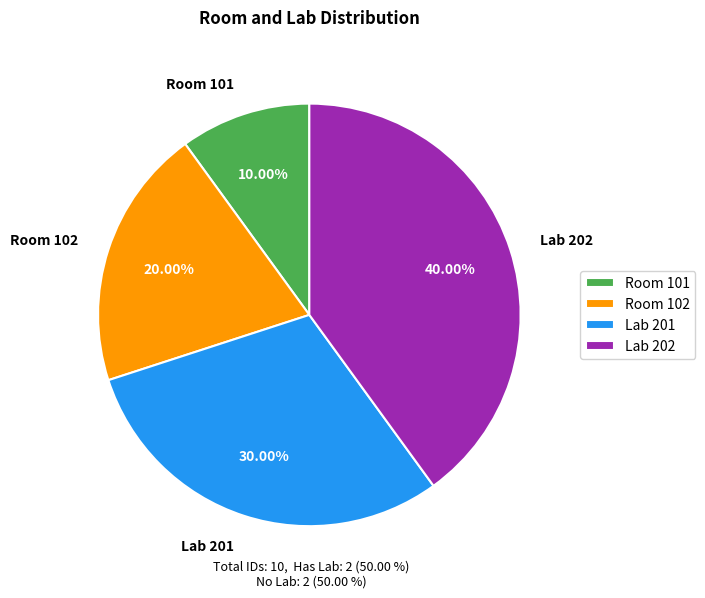

Does Lab 201 represent more than half of the total?

No